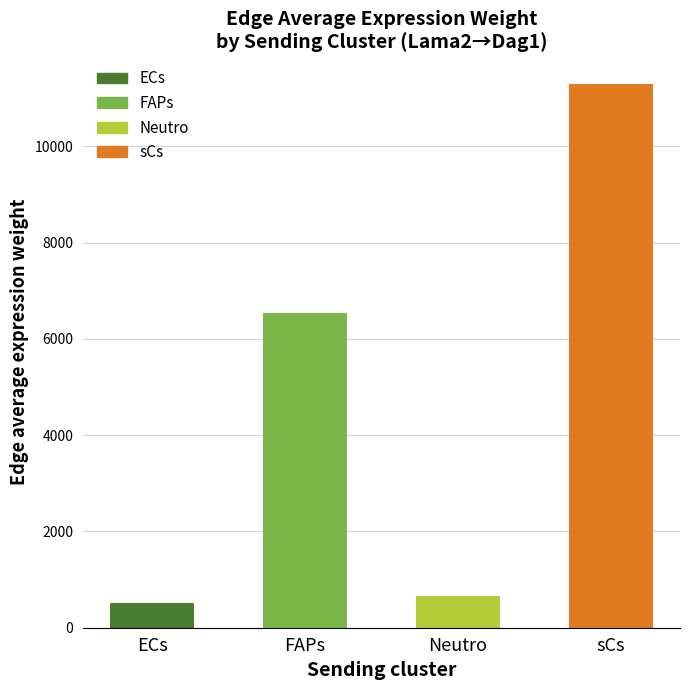

List the labels in order of value, smallest first.

ECs, Neutro, FAPs, sCs